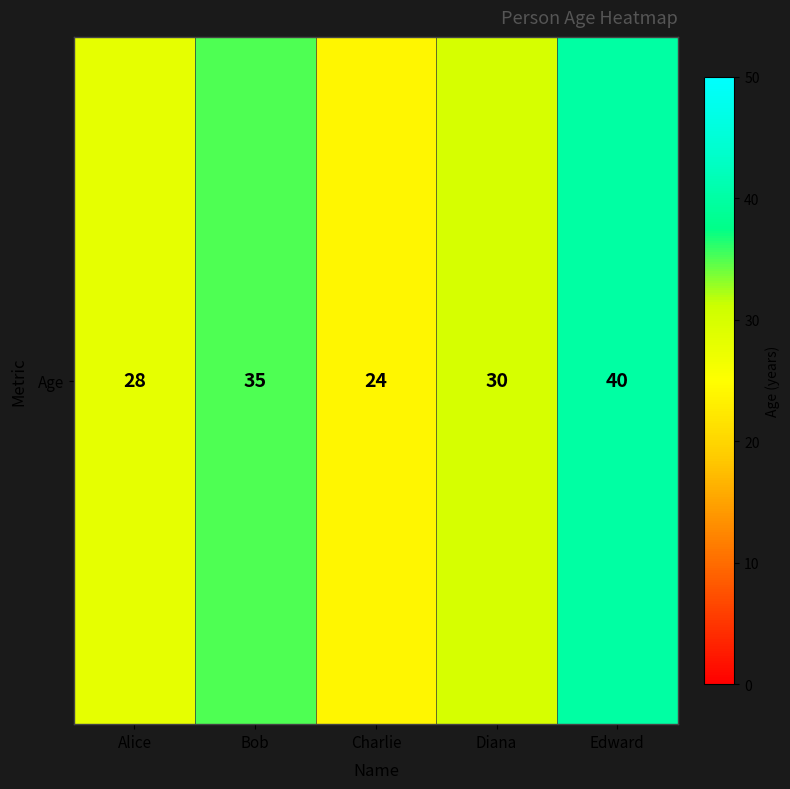

Reading right to left, what are all the values shown in this chart?

40	30	24	35	28